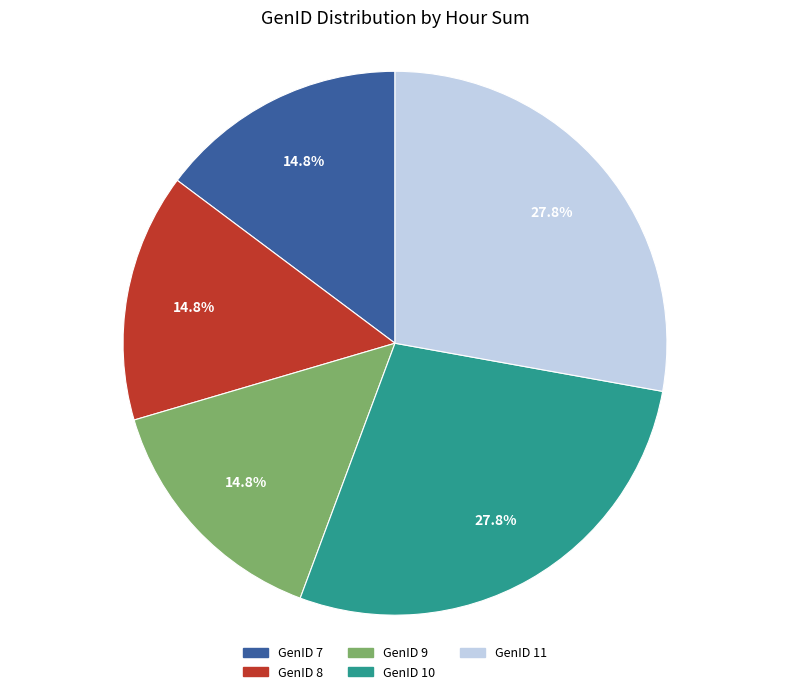

Combined, what portion of the pie is GenID 10 and GenID 7?

42.6%